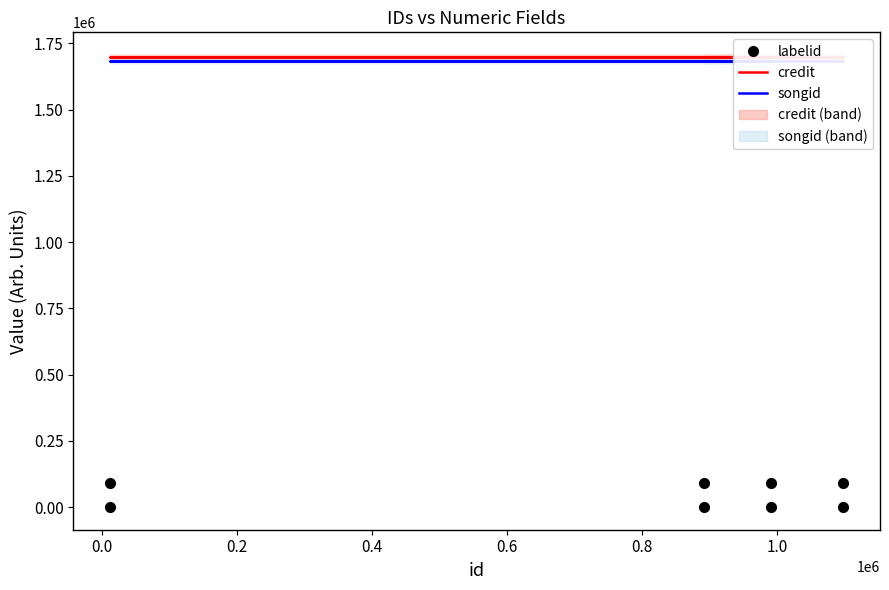

True or false: credit and labelid cross at least once.

False